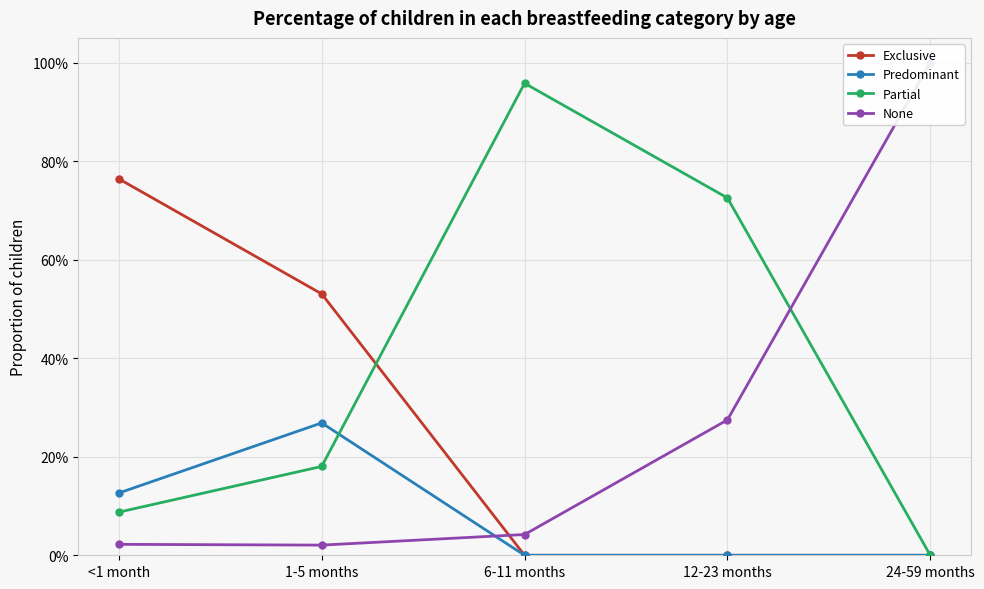

Which series has the largest range (max minus min)?

None